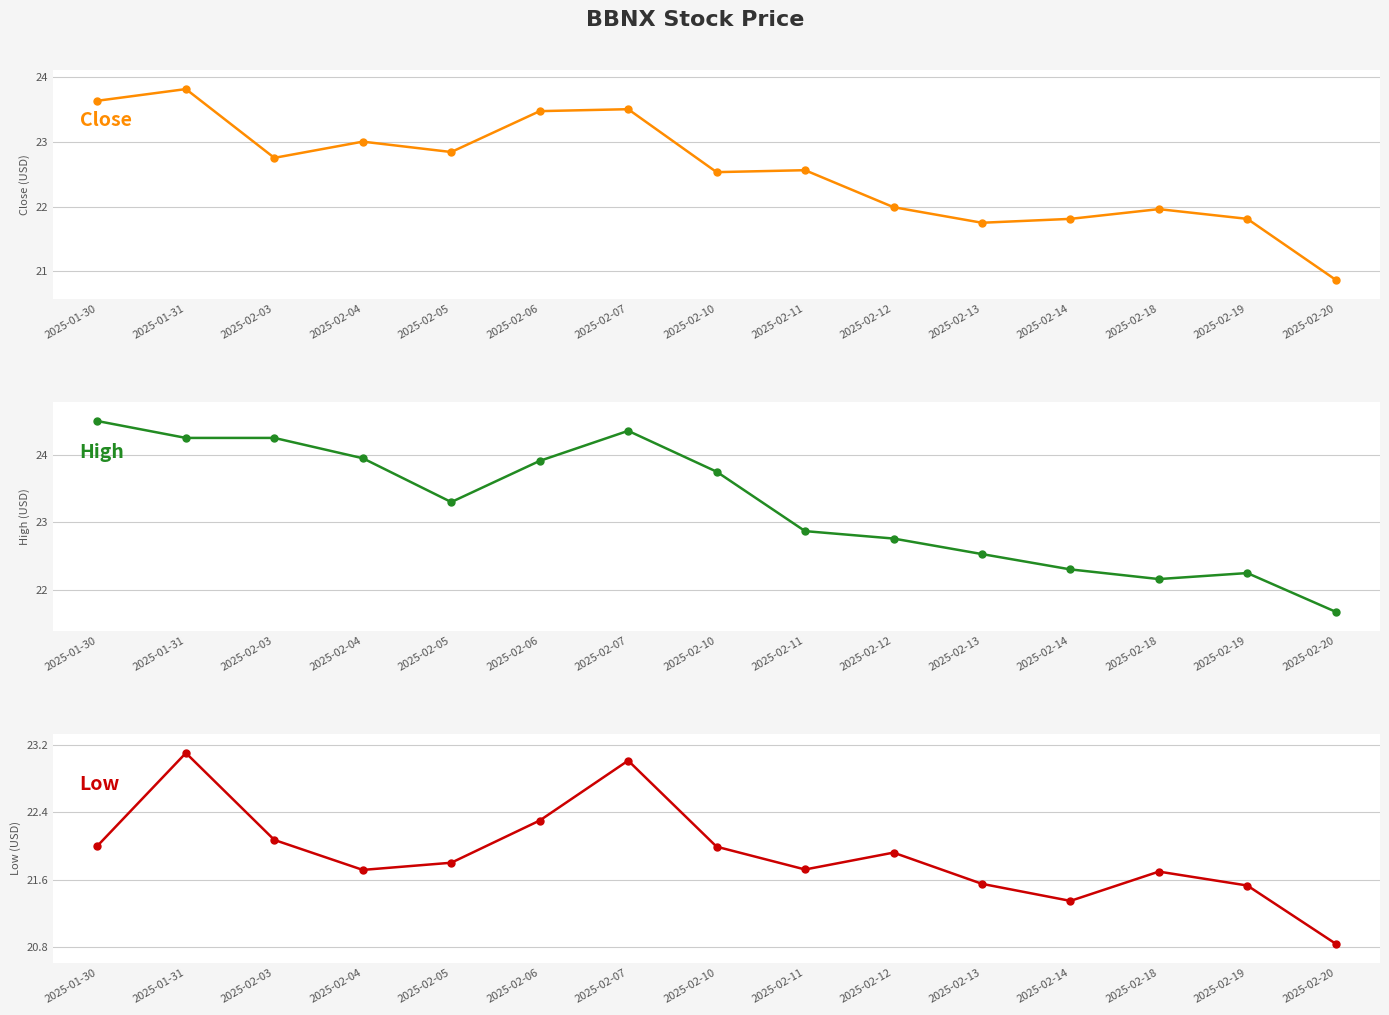

List the series in order of their peak value, lowest first.

Low, Close, High